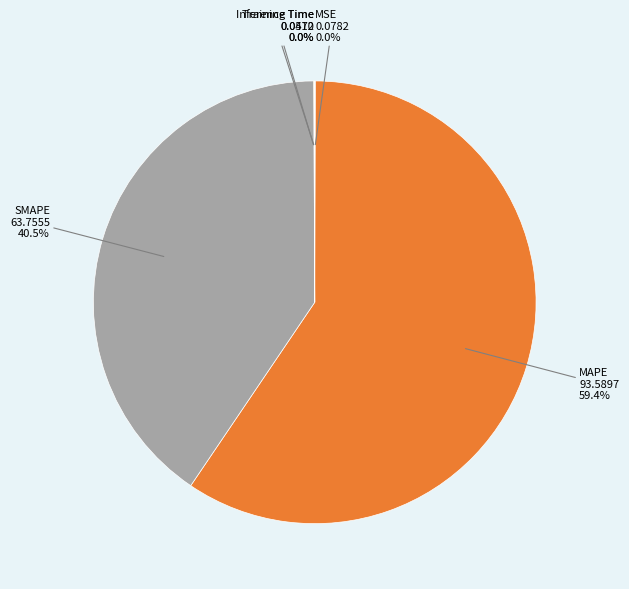

Which category accounts for the majority?

MAPE